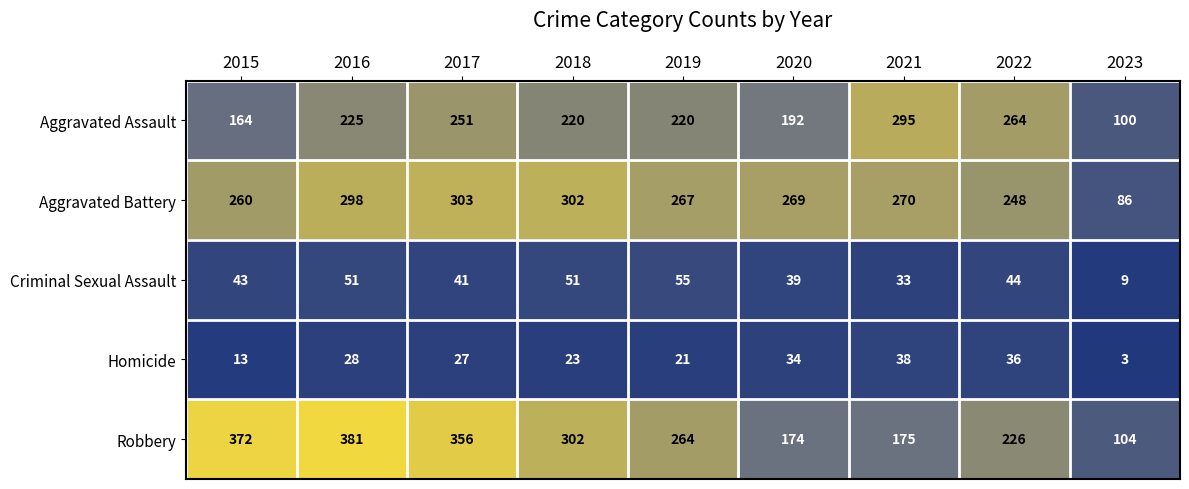

Which series has the largest total across all categories?

Robbery